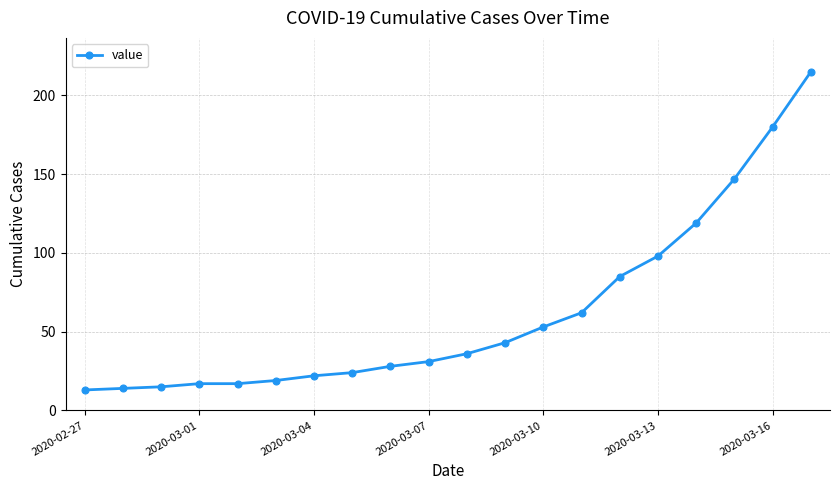

What is the value of the 9th point from the left?

28